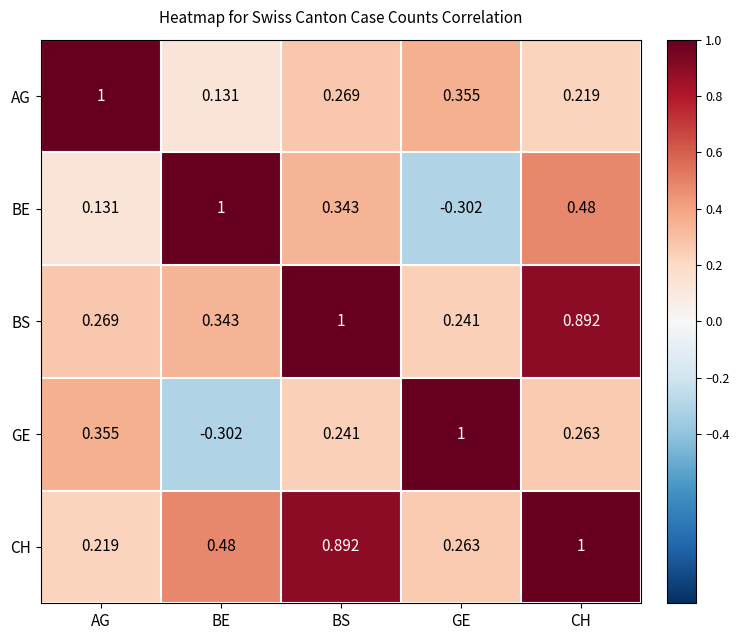

Count the number of categories in the chart.

5